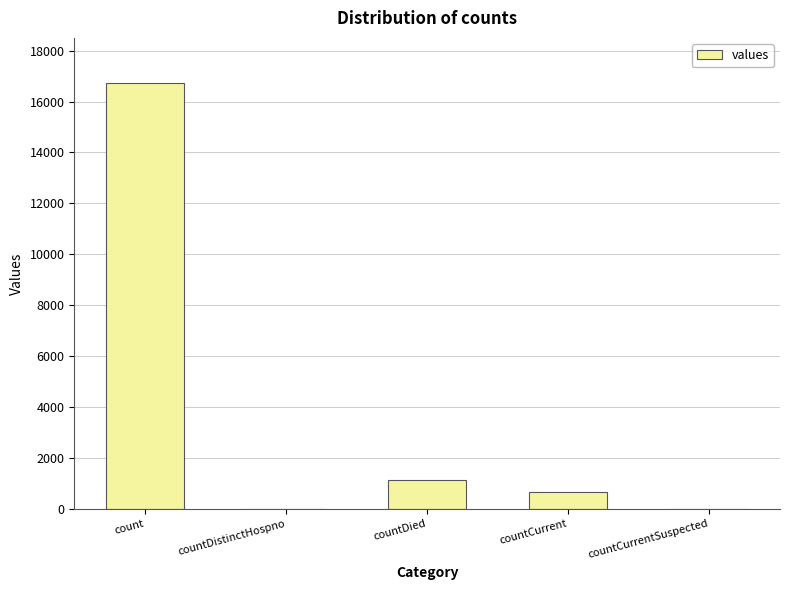

What is the sum of all values?

18539